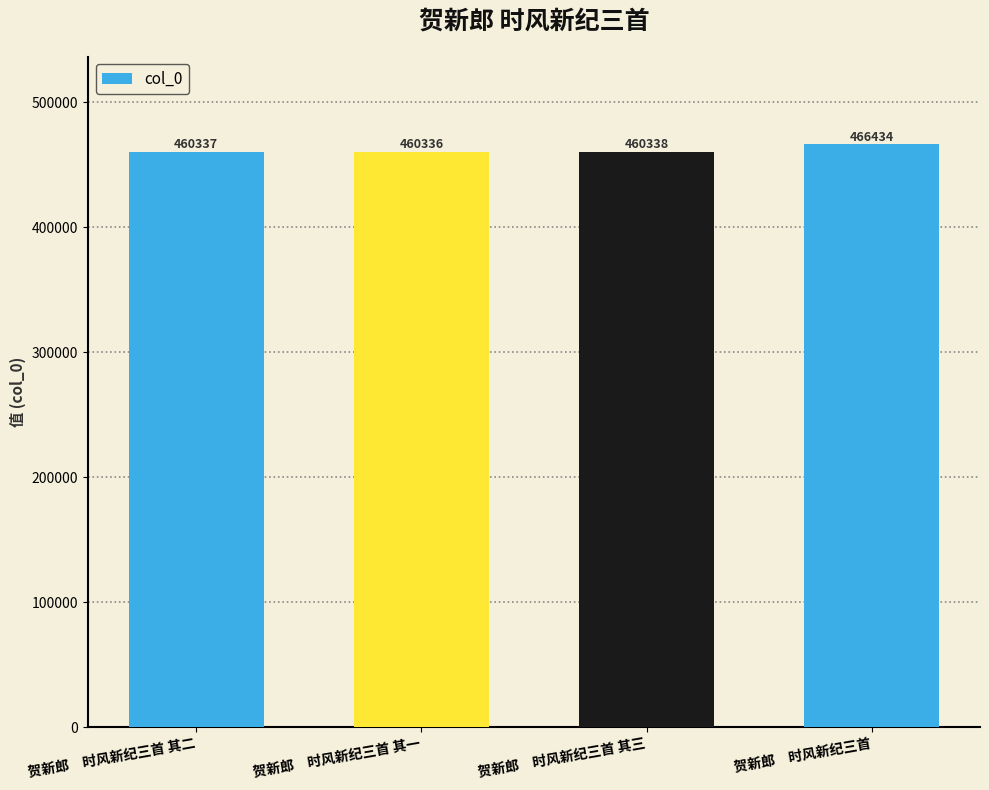

At which category does the chart reach its minimum across all series?

贺新郎　时风新纪三首 其一